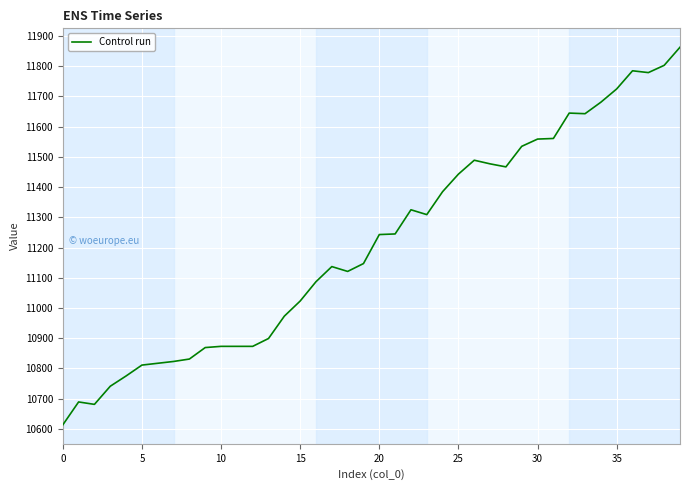

What is the difference between the maximum and minimum values?

1250